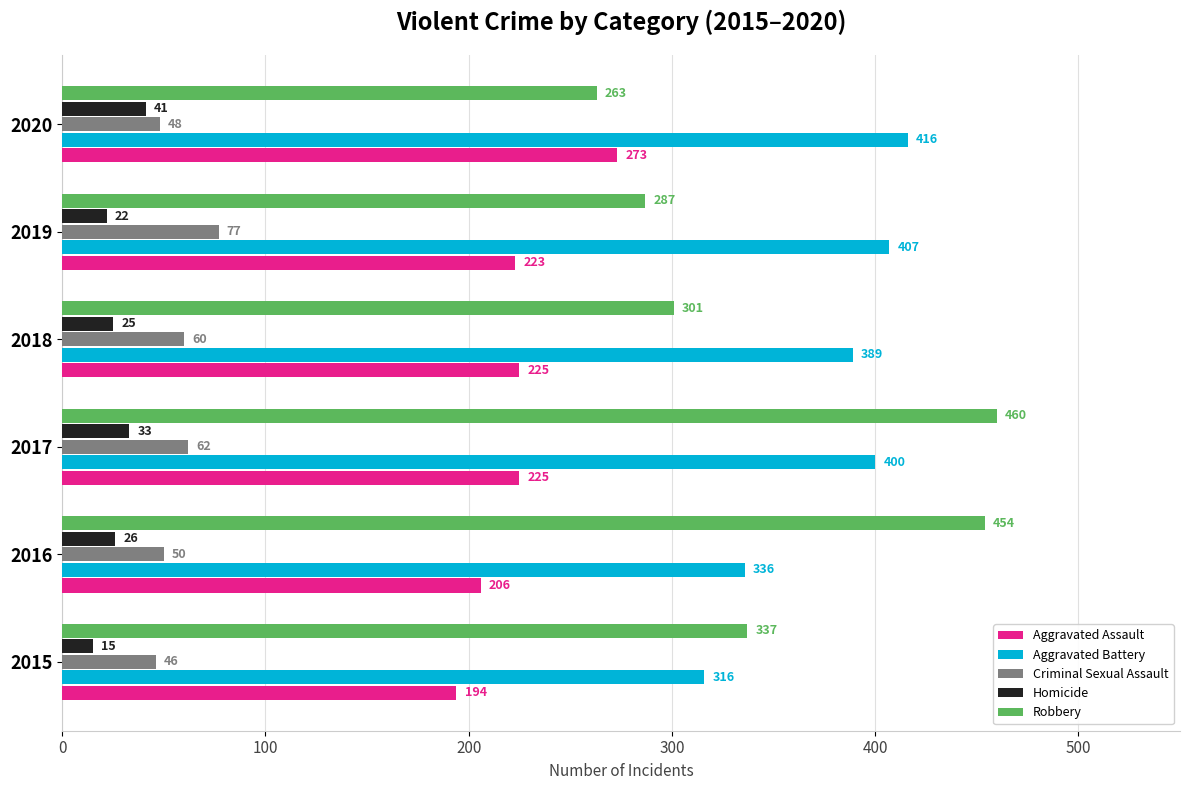

What is the sum of all Robbery values?

2102